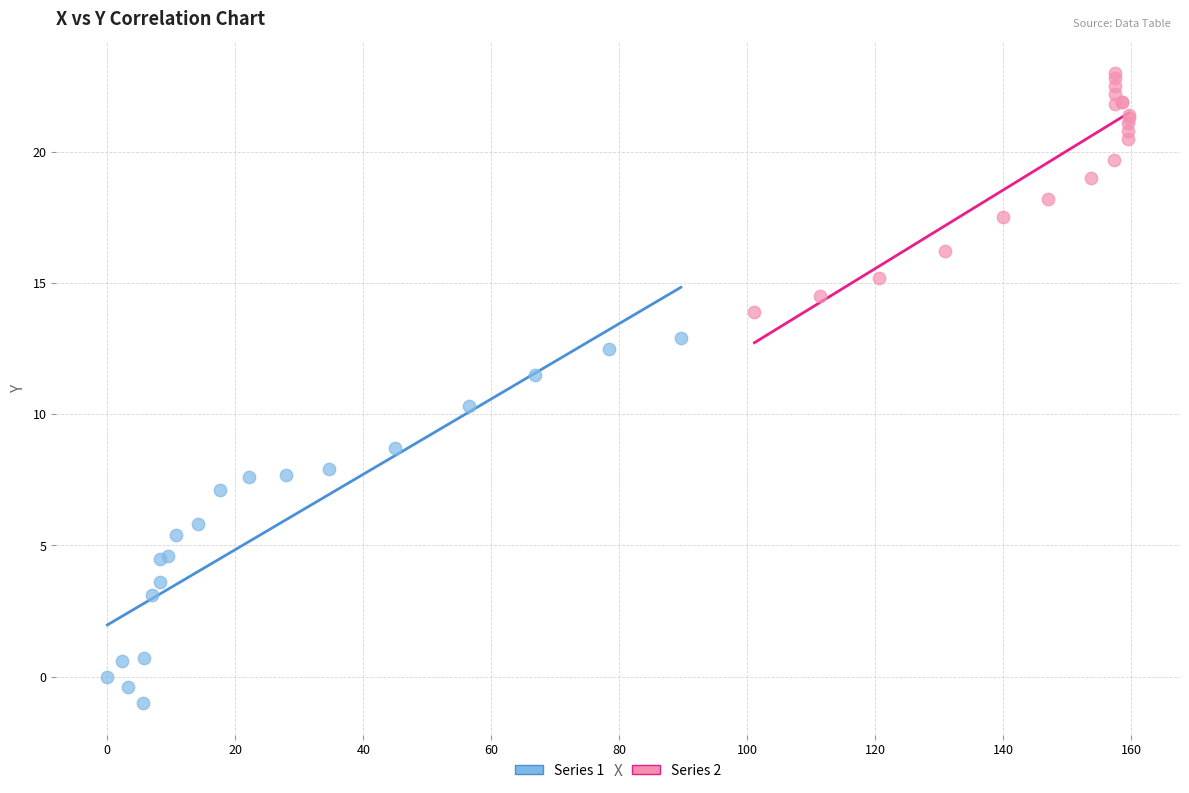

Which series contains the lowest Y value?

Series 1